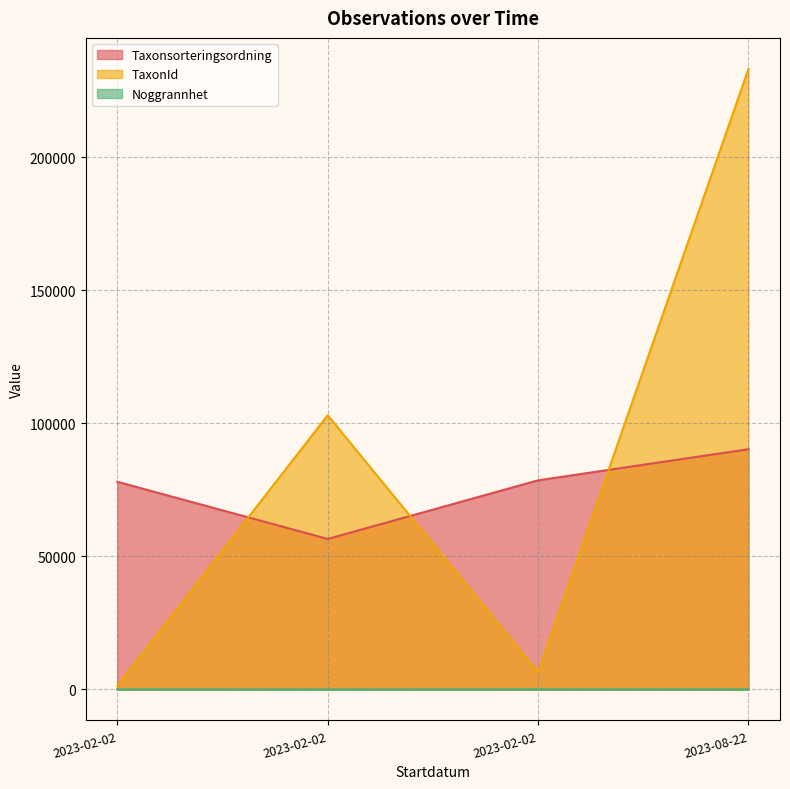

Which category has the lowest value across all series?

2023-02-02